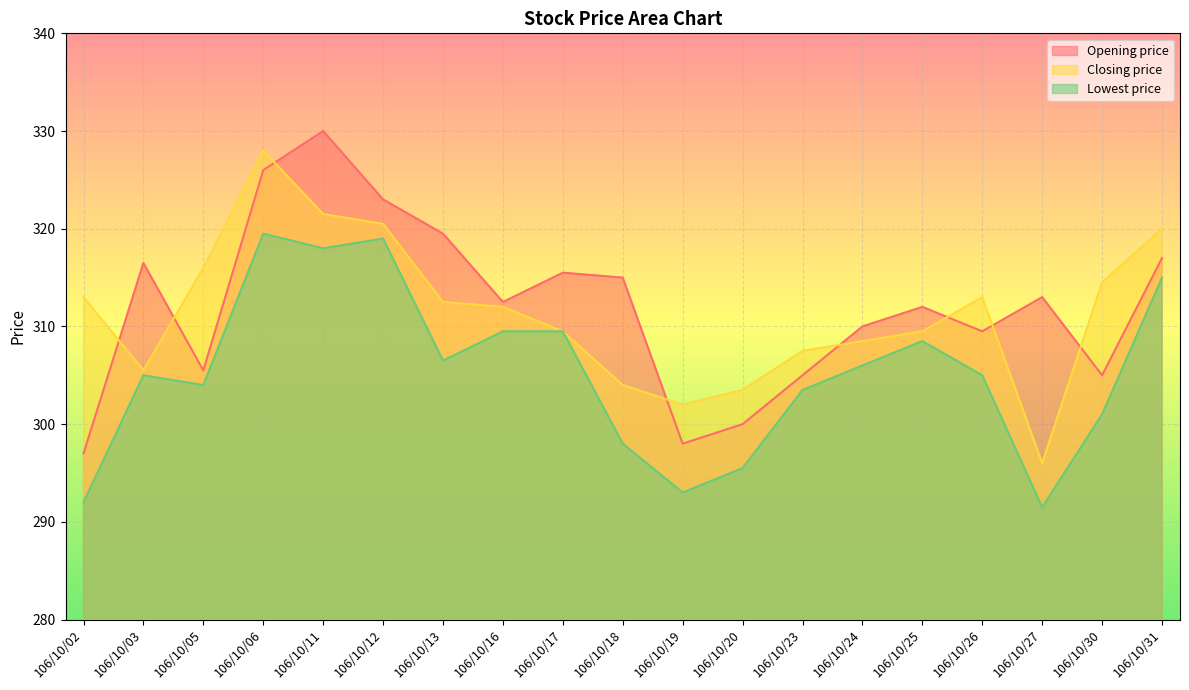

How many lines are shown in the chart?

3